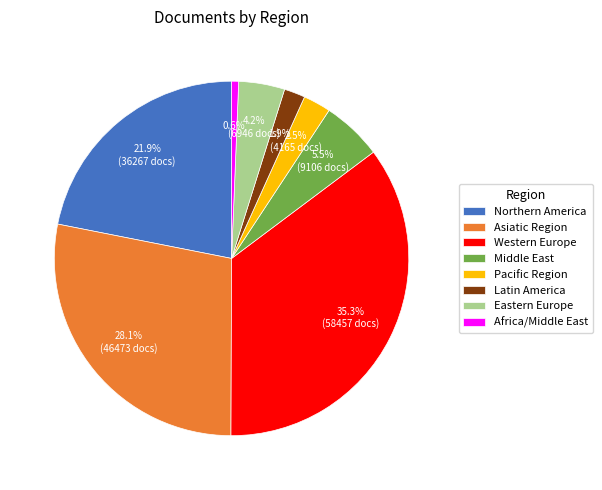

What is the total percentage of Eastern Europe and Middle East?

9.7%